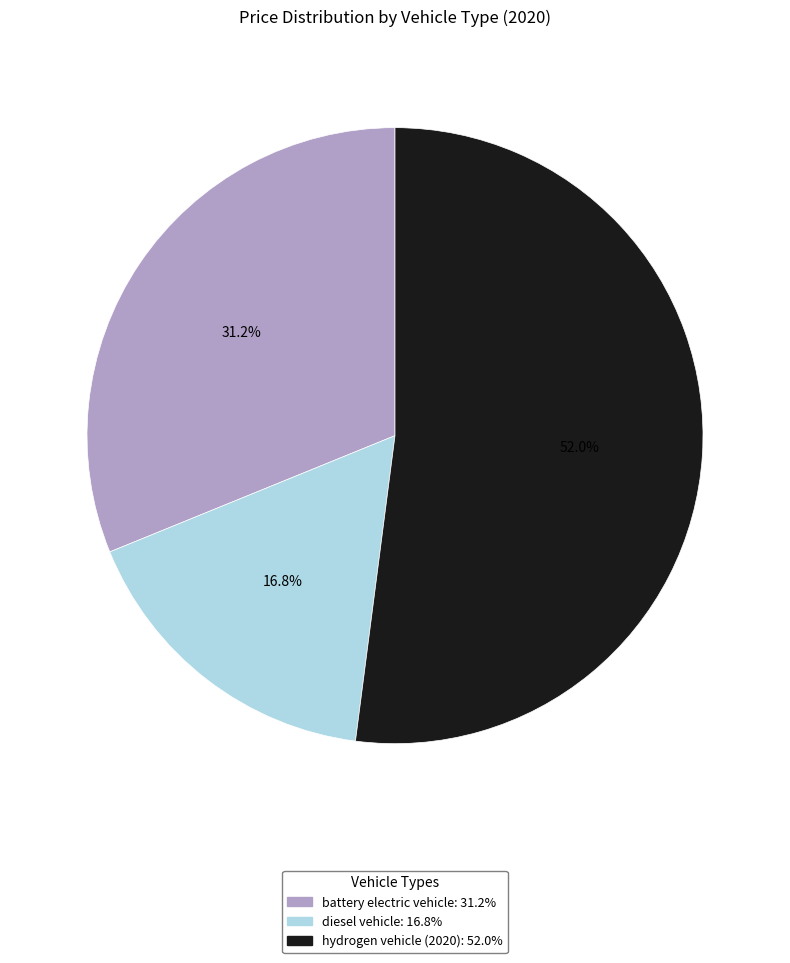

Which category has the biggest portion of the pie?

hydrogen vehicle (2020)